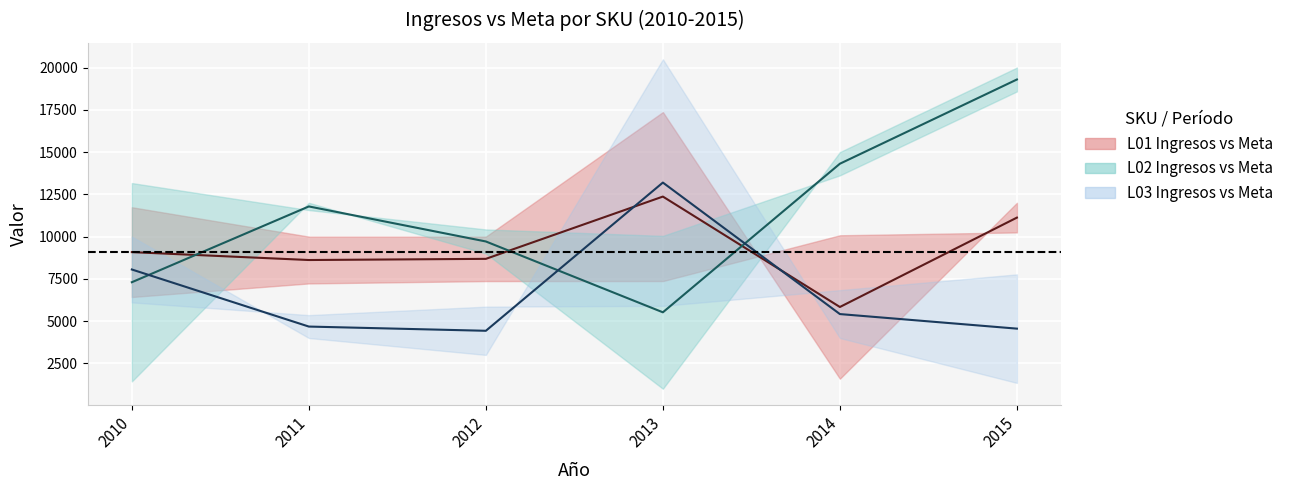

Count the number of categories in the chart.

6